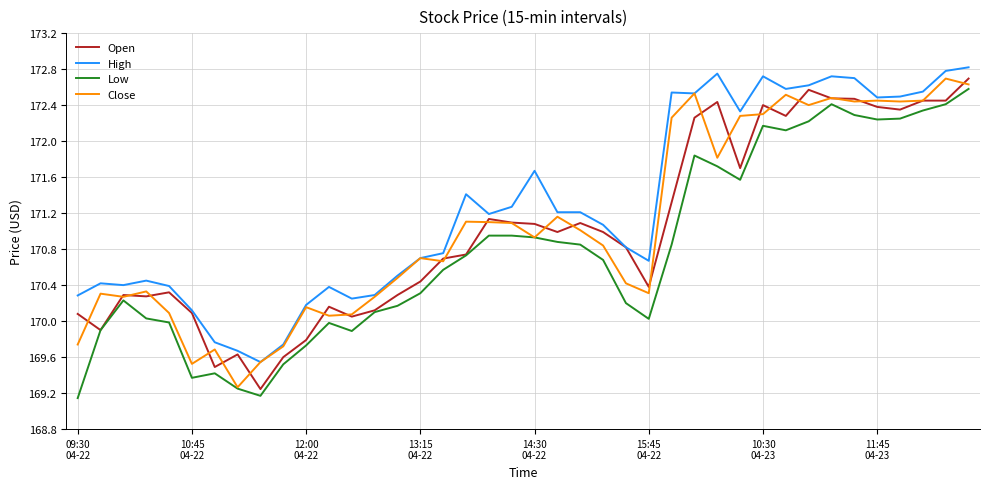

True or false: Low and High intersect in this chart.

False